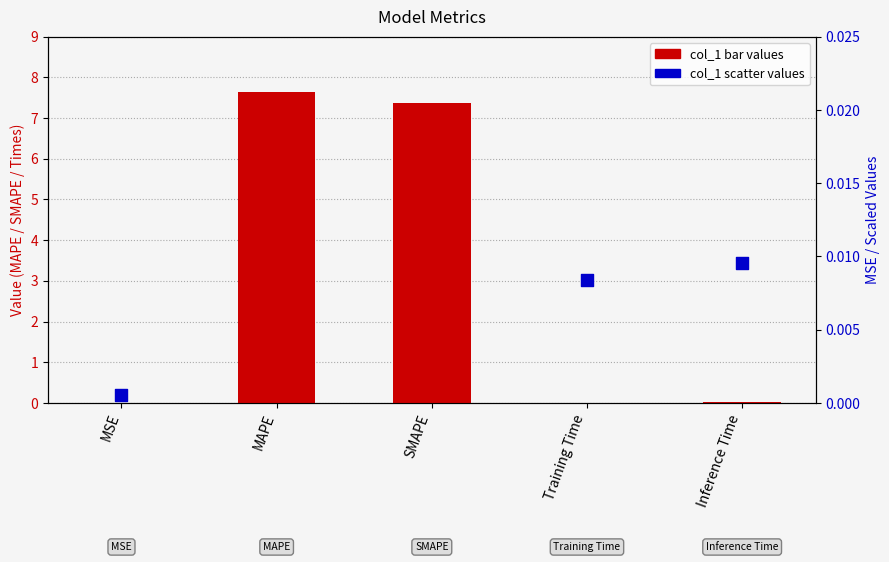

Is the value of col_1 (right axis) at MSE greater than the value of col_1 (left axis) at Training Time?

No